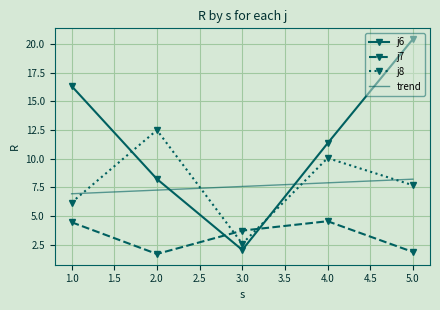

Rank the series by their average value, from highest to lowest.

j6, j8, j7